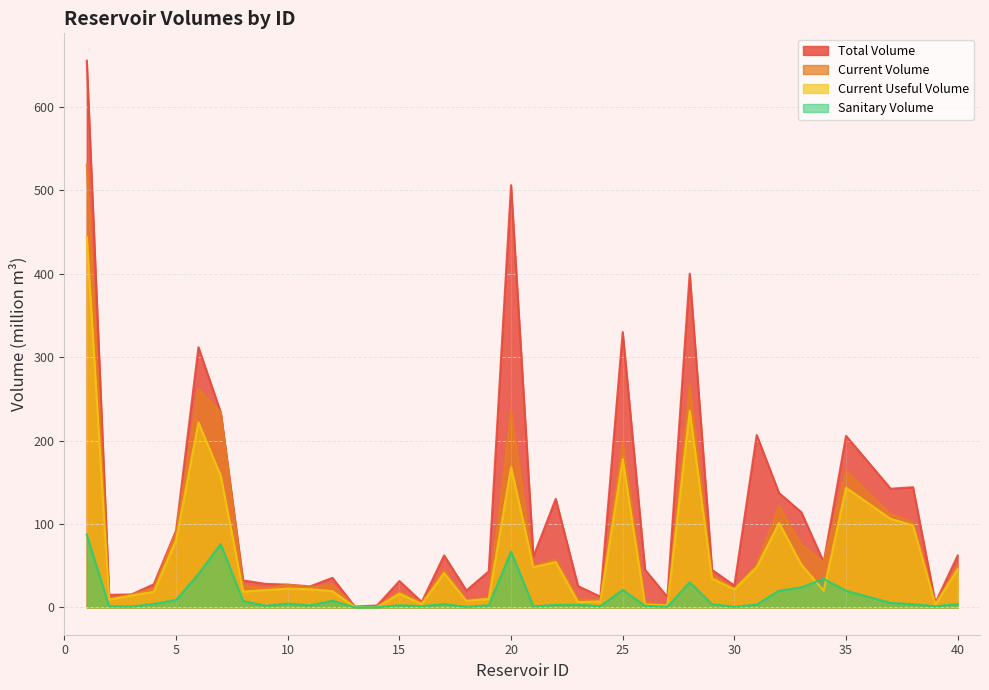

What is the minimum value shown in the chart?

0.1